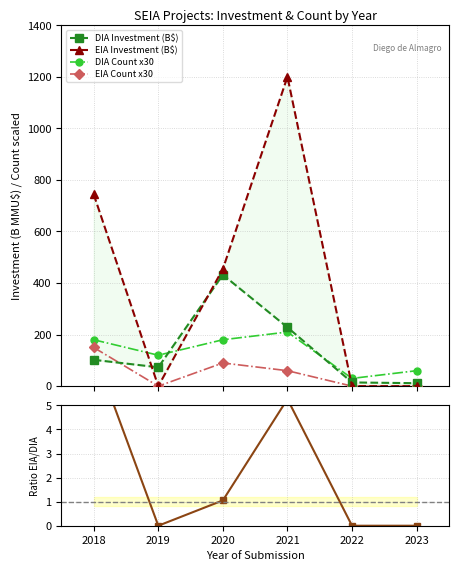

True or false: DIA Count x30 has more than 1 interior local peaks.

False